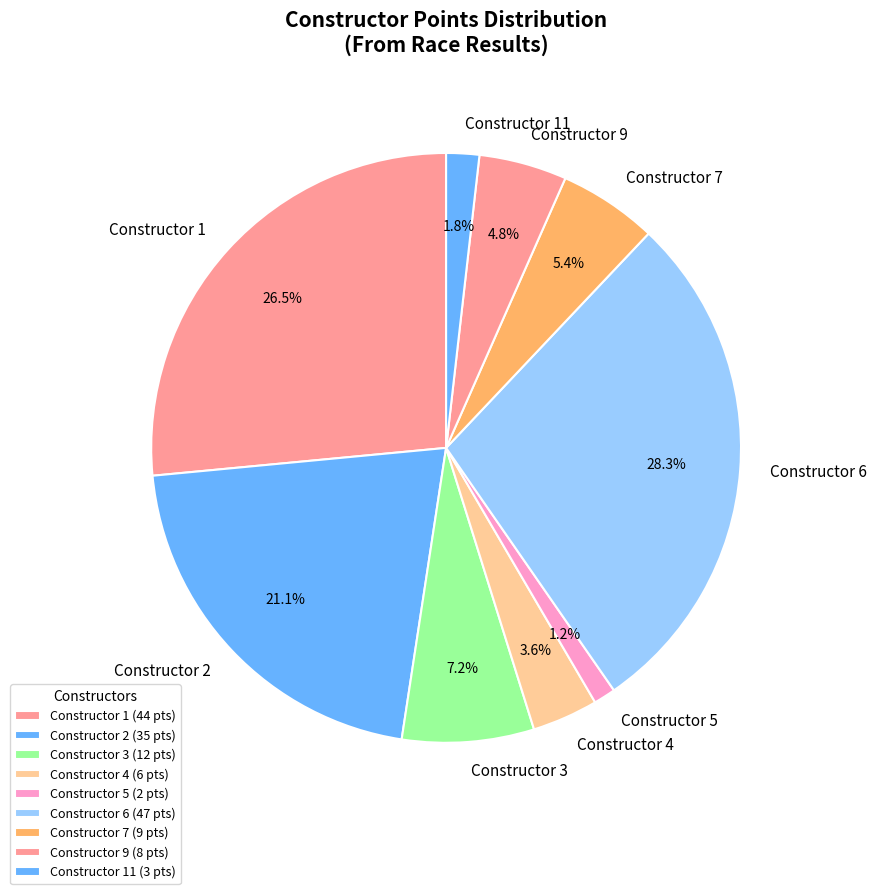

Does Constructor 6 represent more than half of the total?

No